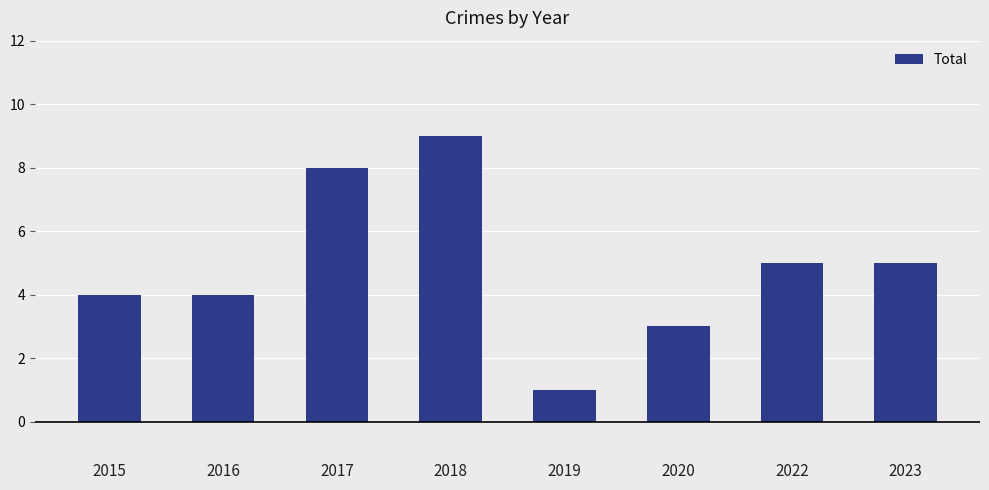

What is the difference between the values at 2015 and 2022?

1